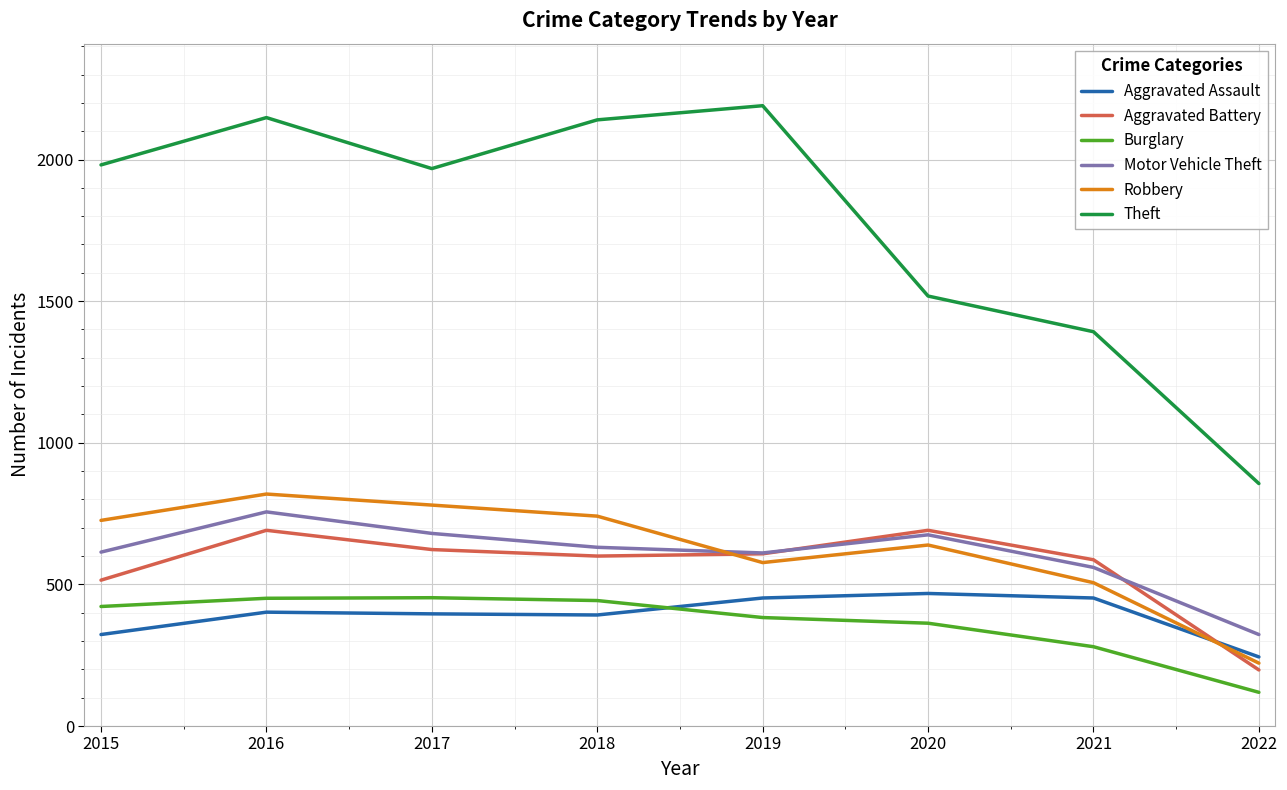

What is the difference between the highest and lowest values at 2015?

1658